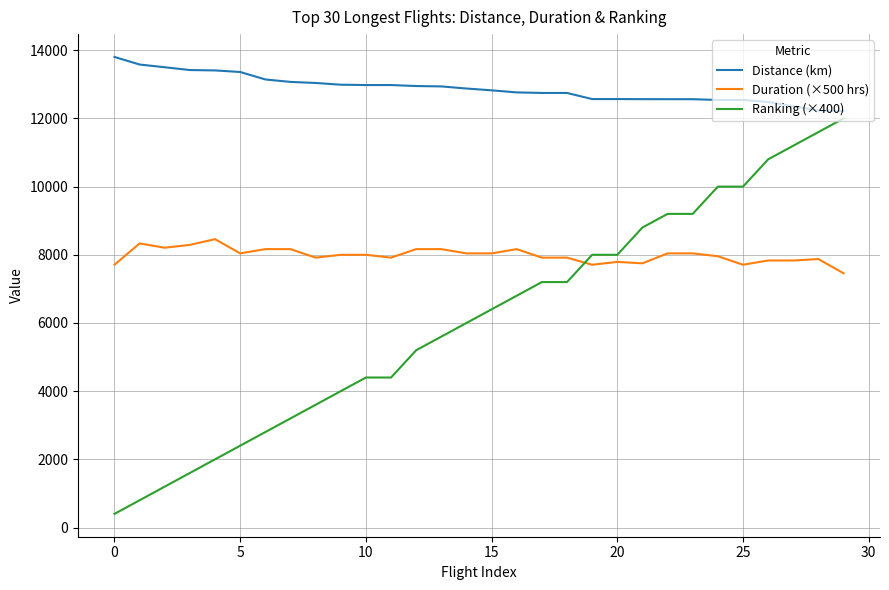

What is the sum of all Distance (km) values?

386347.0